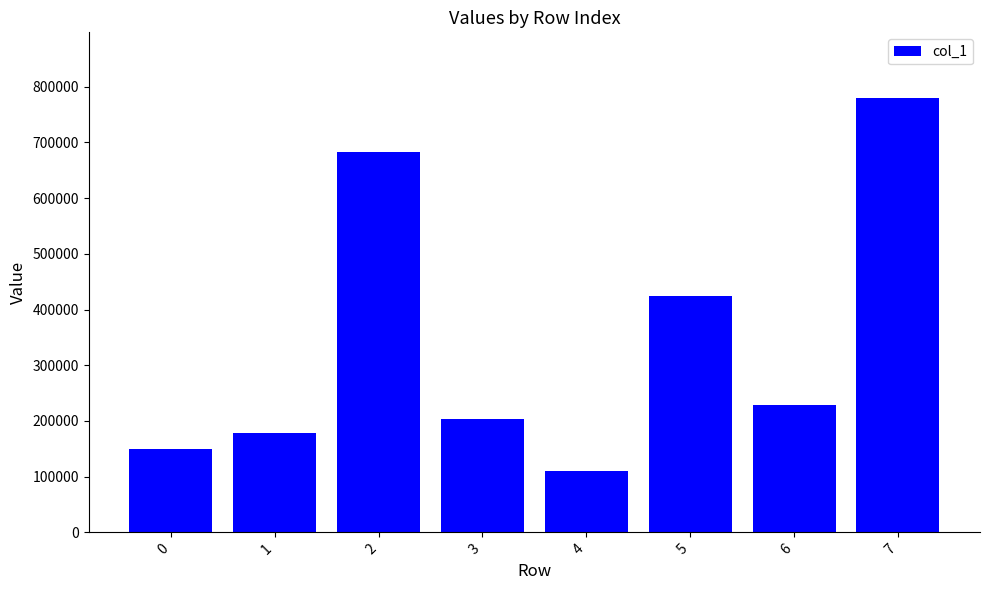

At which category does the chart reach its peak across all series?

7